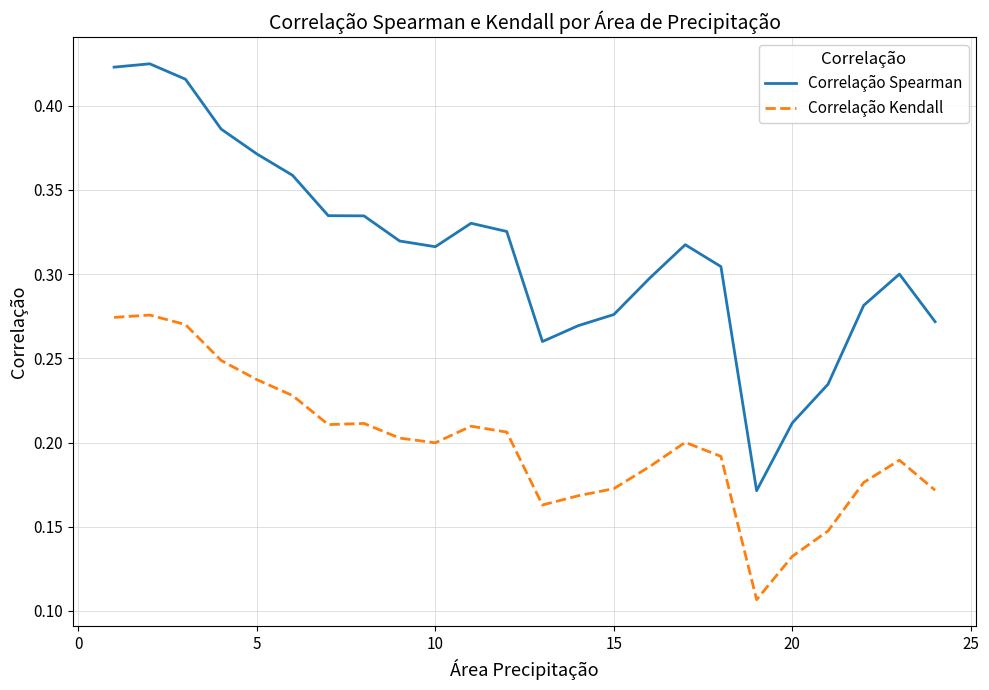

Which series has the largest total across all categories?

Correlação Spearman